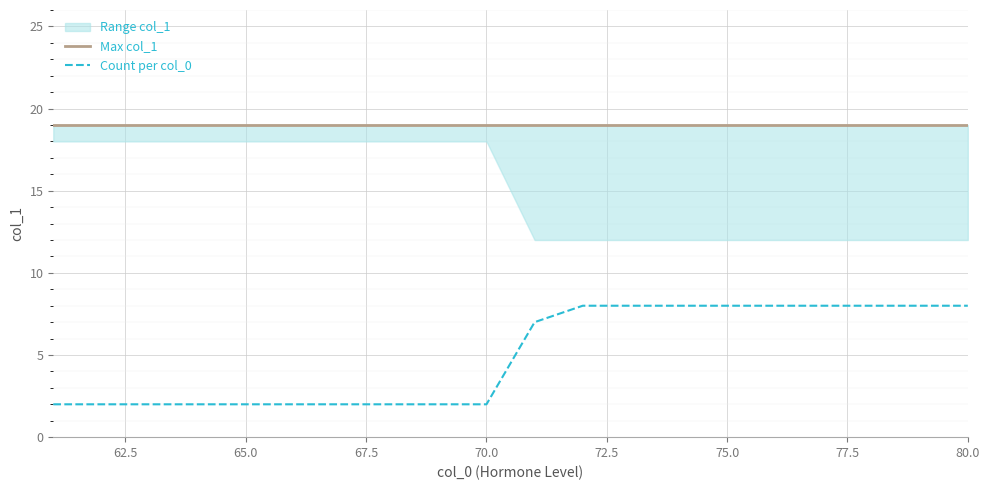

What is the greatest value displayed?

19